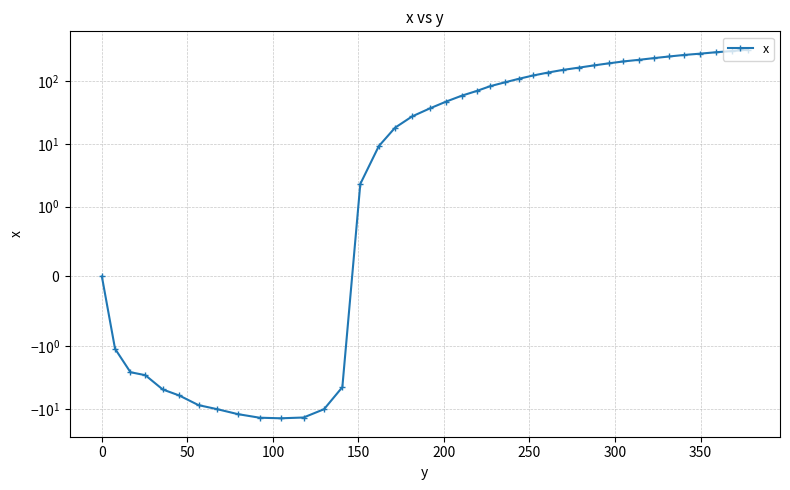

What is the difference between the second highest and minimum values?

315.8